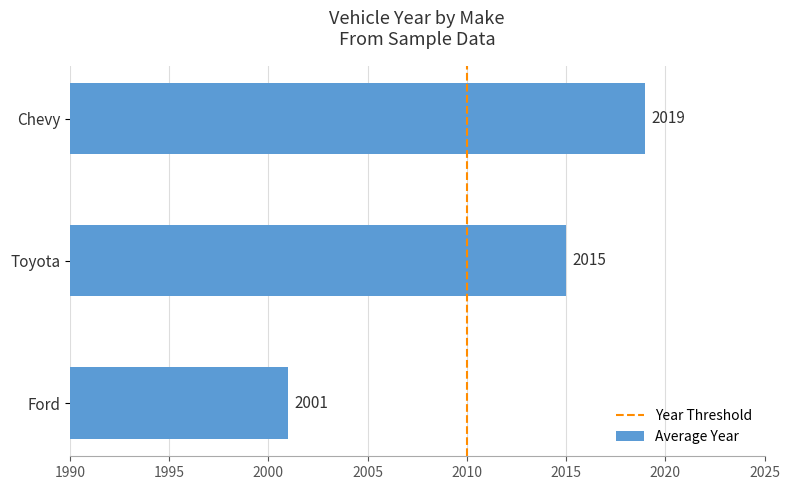

Which label corresponds to the largest value in the chart?

Chevy